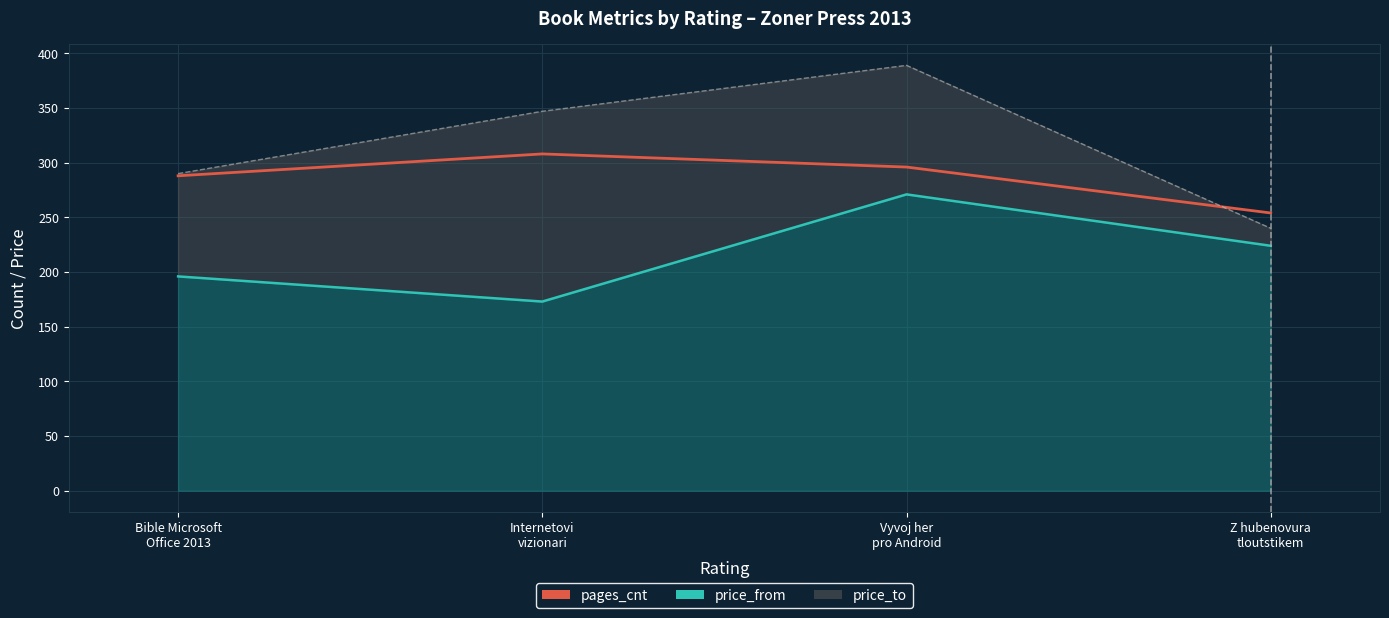

How many distinct data groups are displayed?

3